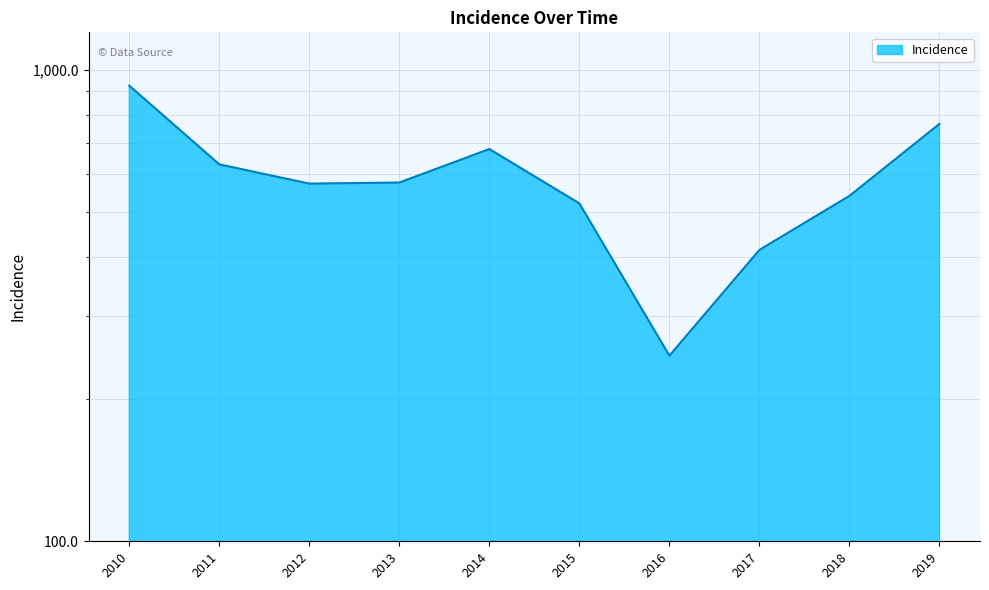

What is the difference between the maximum and minimum values?

677.4